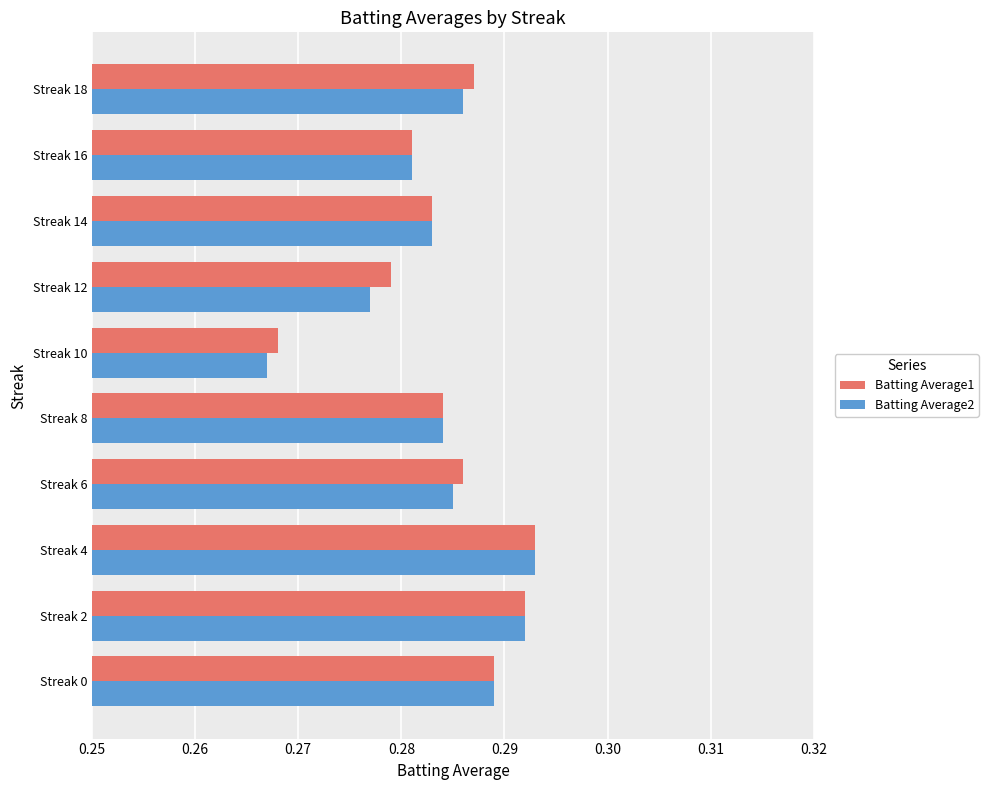

At how many categories does at least one series exceed 0?

10